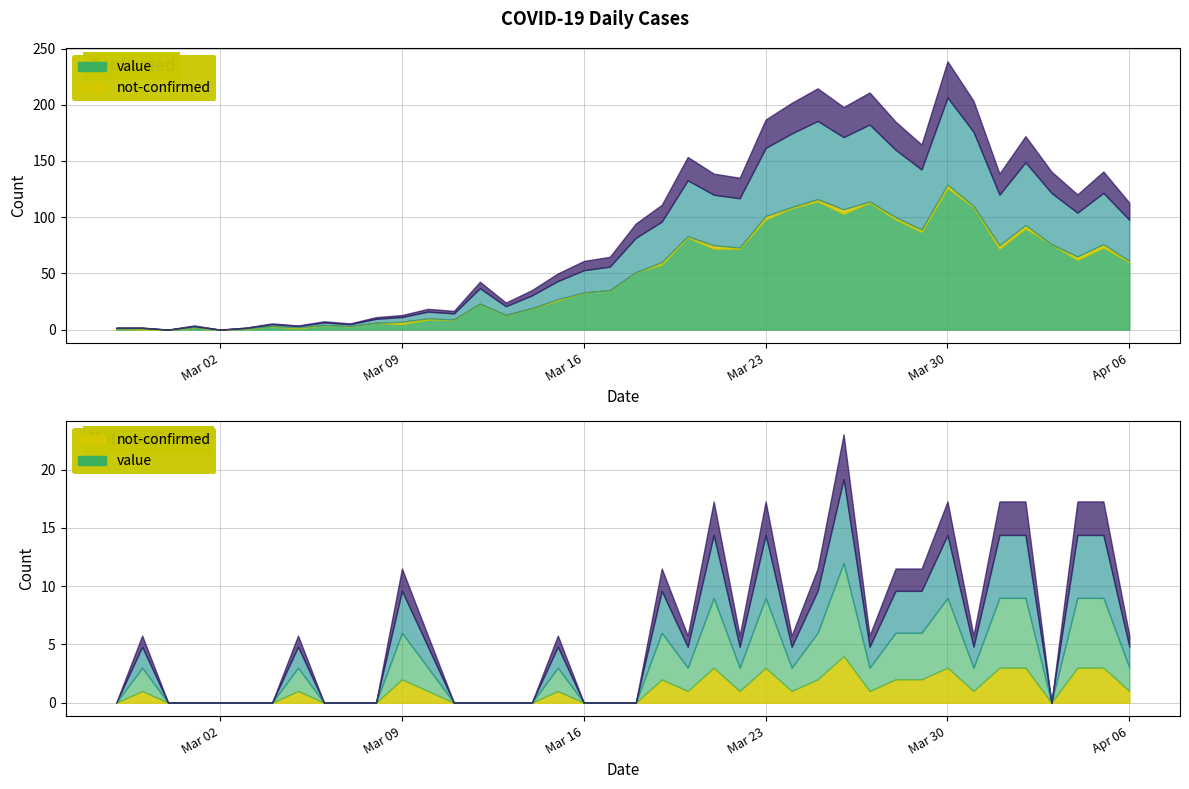

Reading right to left, extract all data points from this chart.

value: 60	73	62	76	90	72	109	126	87	98	113	103	114	108	98	72	72	82	58	51	35	33	26	19	13	23	9	9	5	6	3	4	1	3	1	0	2	0	0	1
not-confirmed: 1	3	3	0	3	3	1	3	2	2	1	4	2	1	3	1	3	1	2	0	0	0	1	0	0	0	0	1	2	0	0	0	1	0	0	0	0	0	1	0